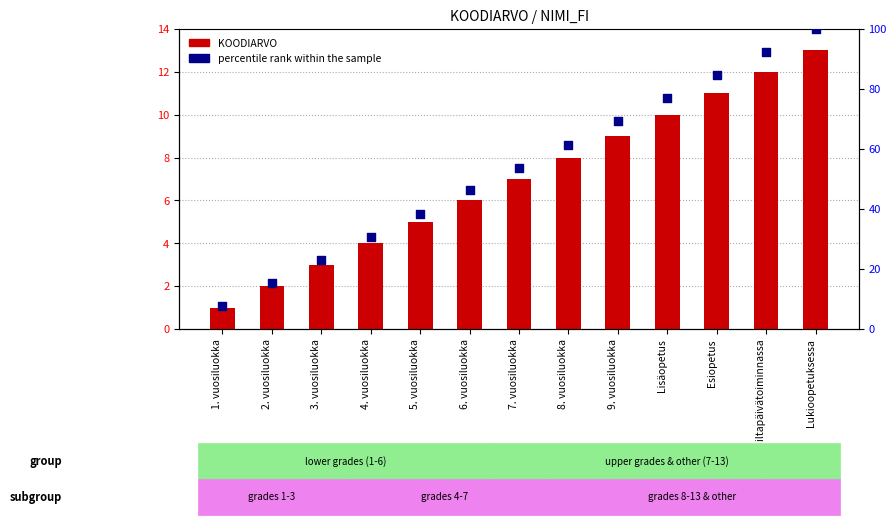

Which series reaches the minimum Y coordinate?

KOODIARVO